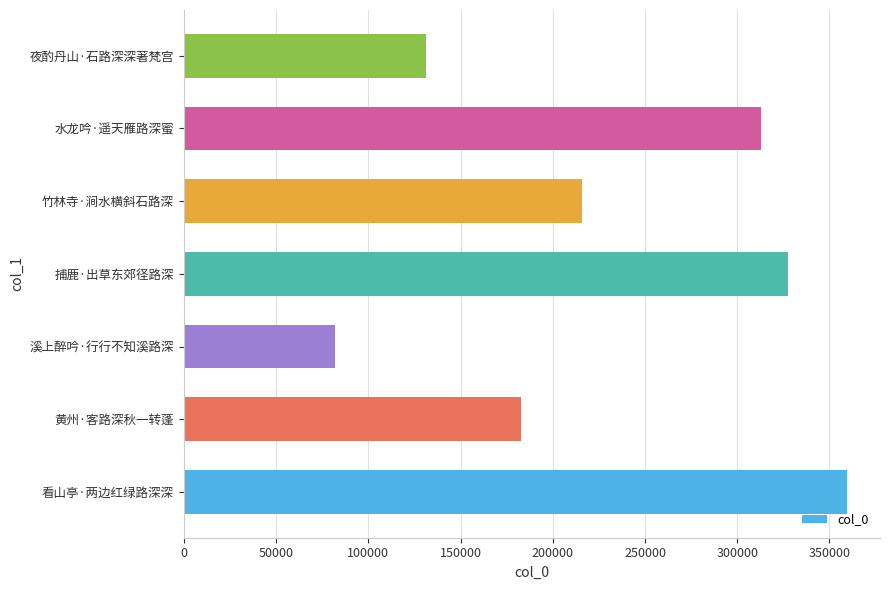

List the labels in order of value, smallest first.

溪上醉吟·行行不知溪路深, 夜酌丹山·石路深深著梵宫, 黄州·客路深秋一转蓬, 竹林寺·涧水横斜石路深, 水龙吟·遥天雁路深蜜, 捕鹿·出草东郊径路深, 看山亭·两边红绿路深深